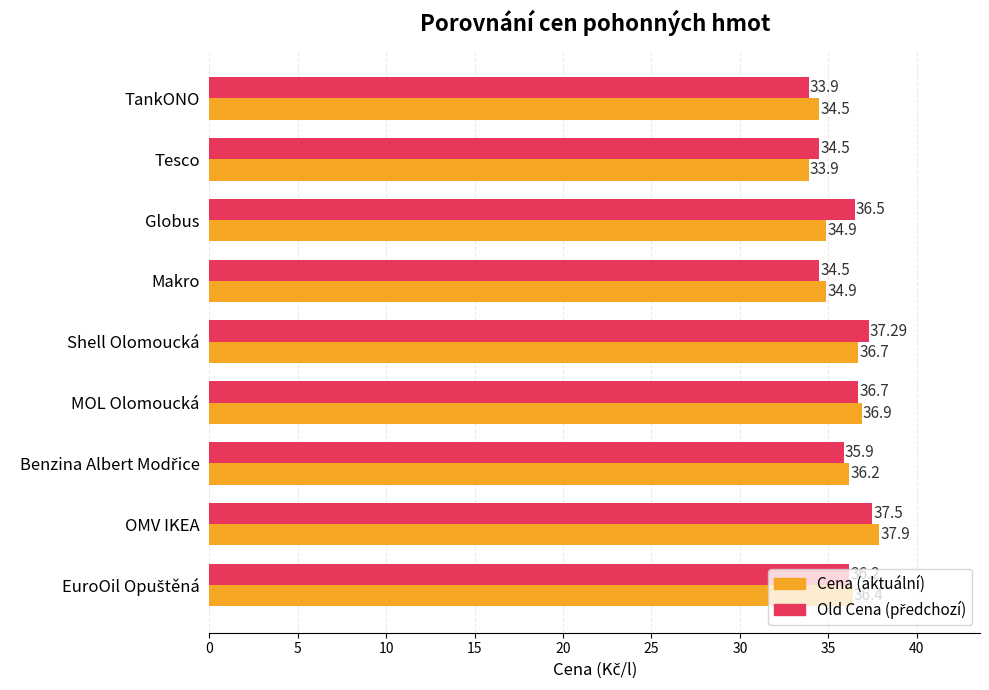

At which category does the chart reach its peak across all series?

OMV IKEA